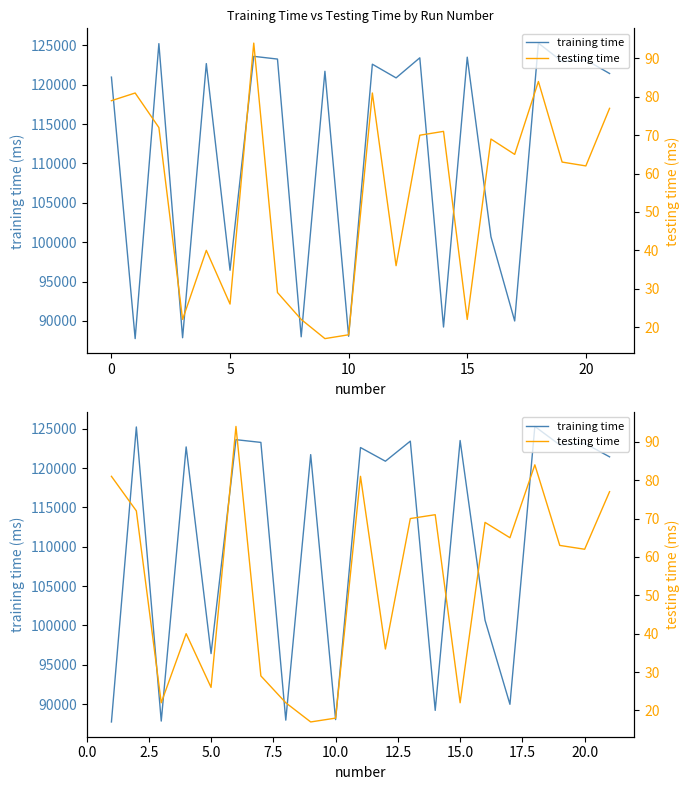

The training time series shows 30132 at 18. True or false?

False